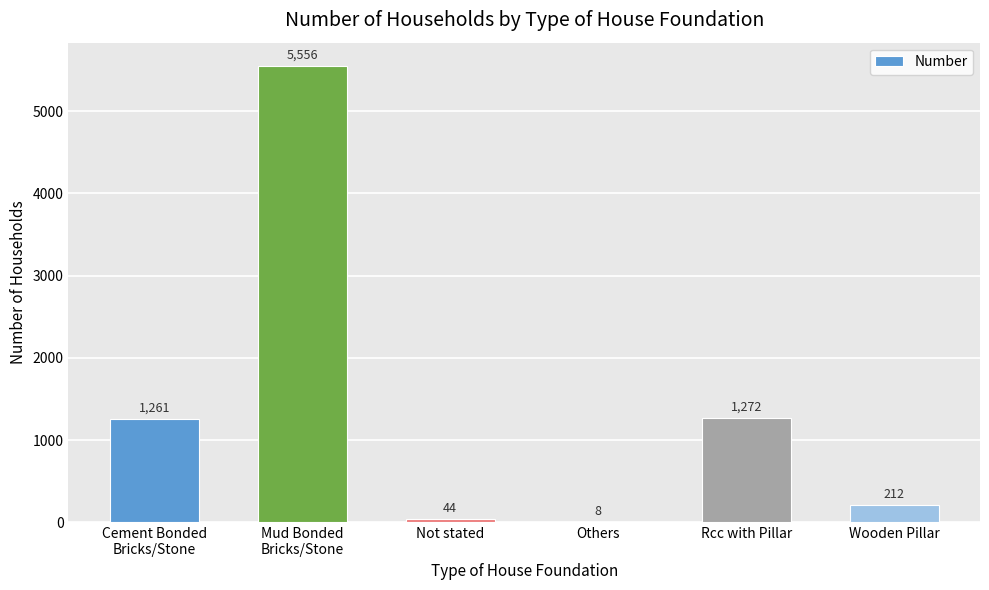

What is the sum of all values?

8353